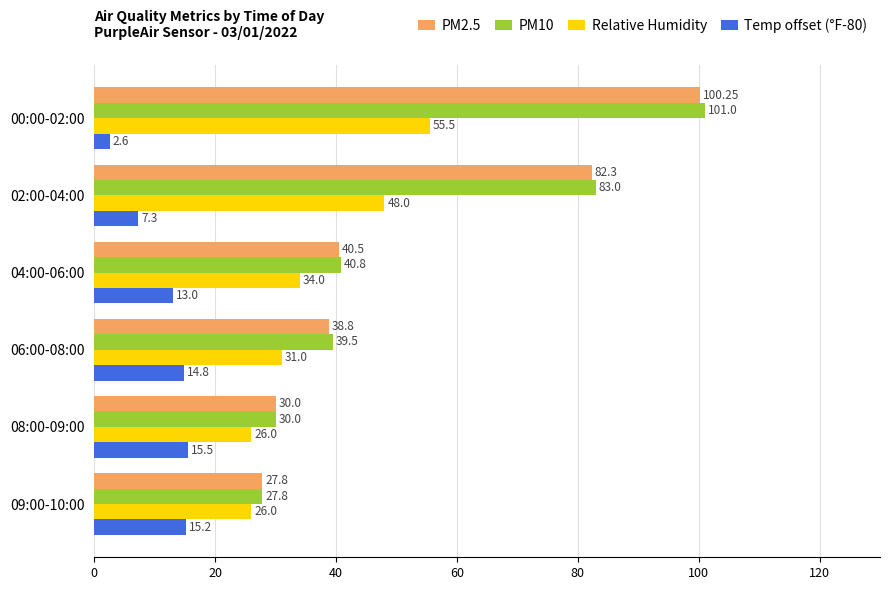

List the labels in order of Temp offset (°F-80) value, largest first.

08:00-09:00, 09:00-10:00, 06:00-08:00, 04:00-06:00, 02:00-04:00, 00:00-02:00